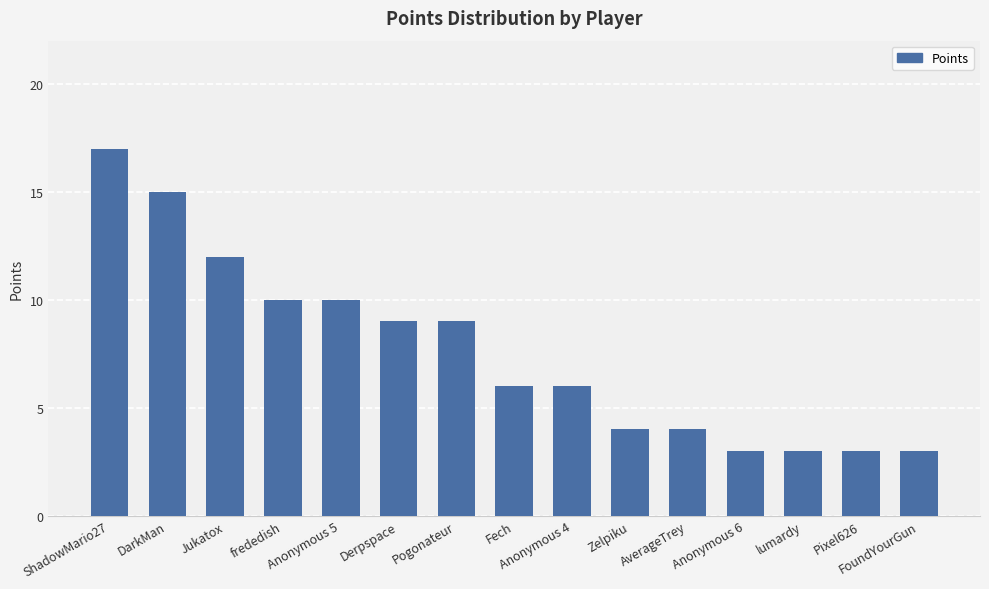

What is the maximum value shown in the chart?

17